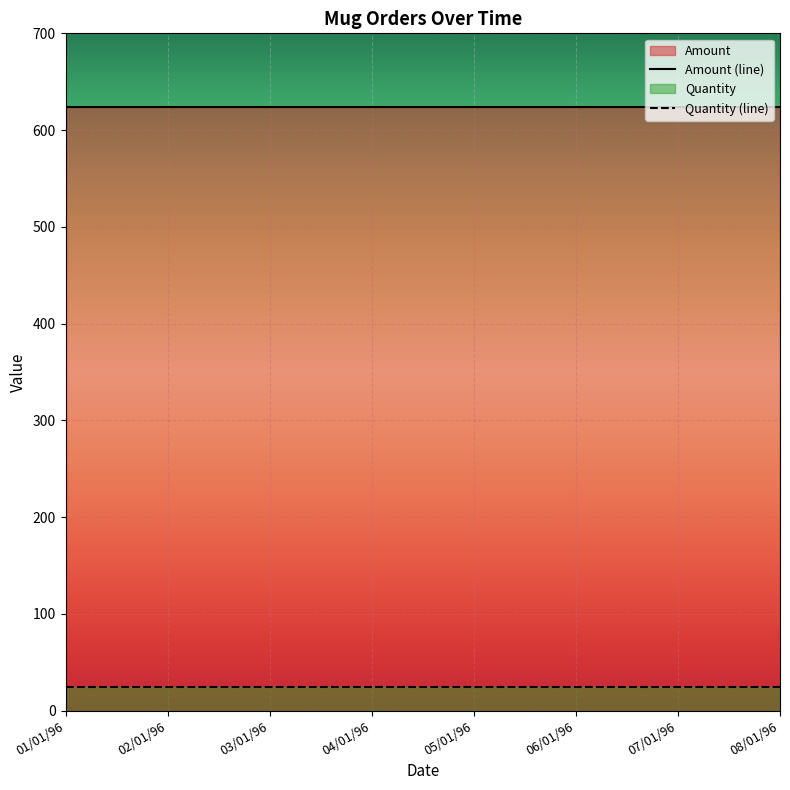

Is it true that Amount (line) equals 624 at 03/01/96?

True